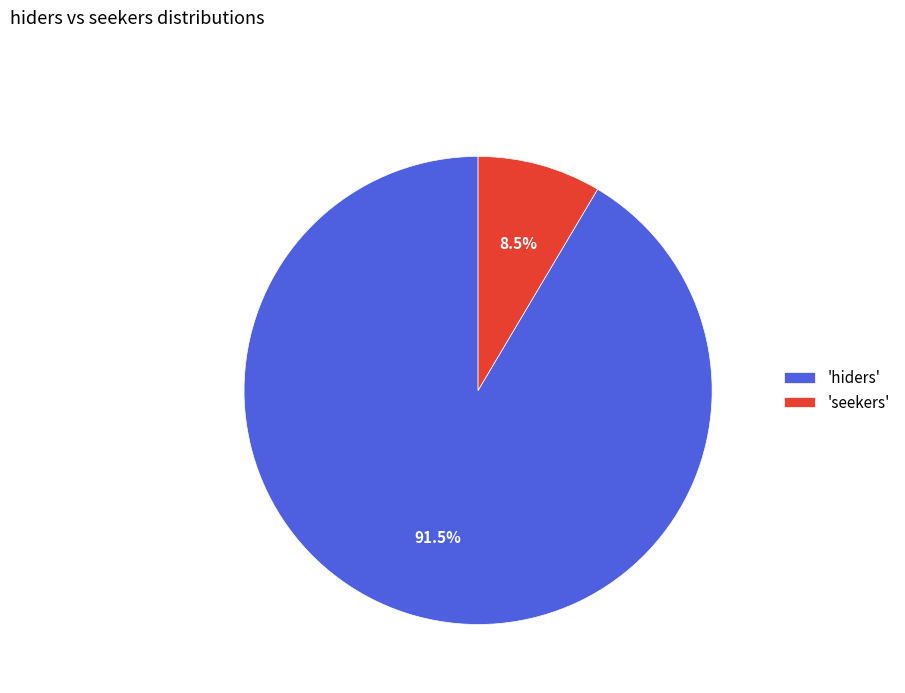

What is the smallest slice in the pie chart?

'seekers'